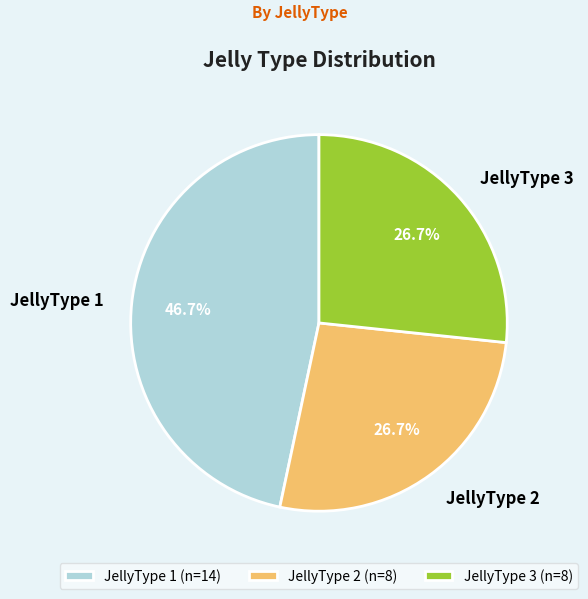

How many segments does this pie chart have?

3